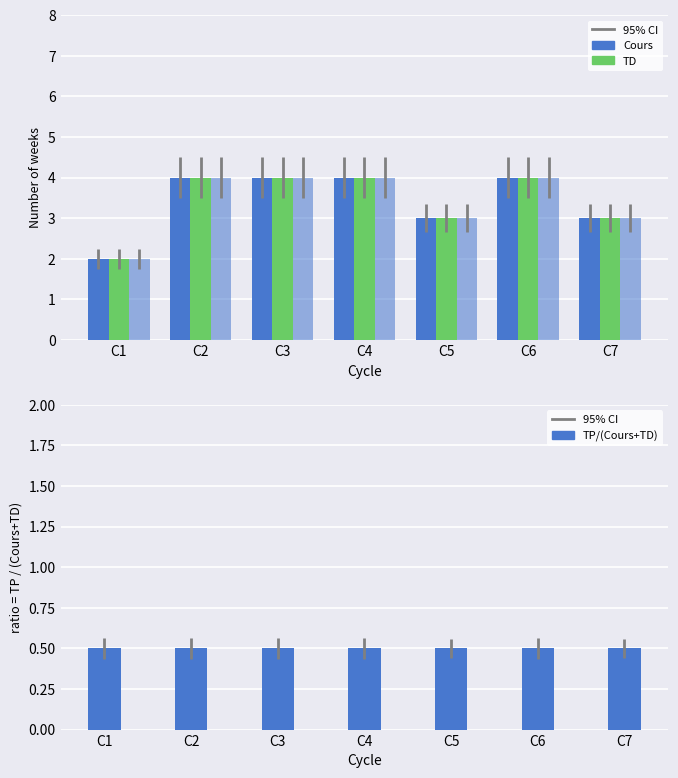

Where is Cours nearest to the value 3?

C5